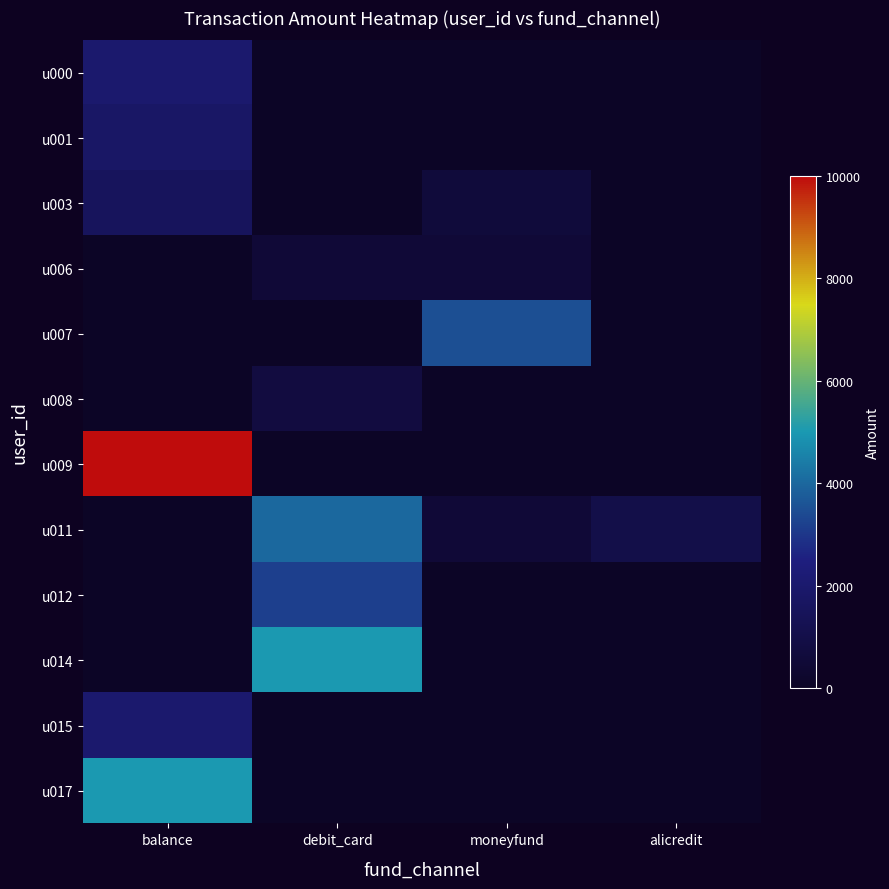

What is the difference between the highest and lowest values at balance?

10000.0